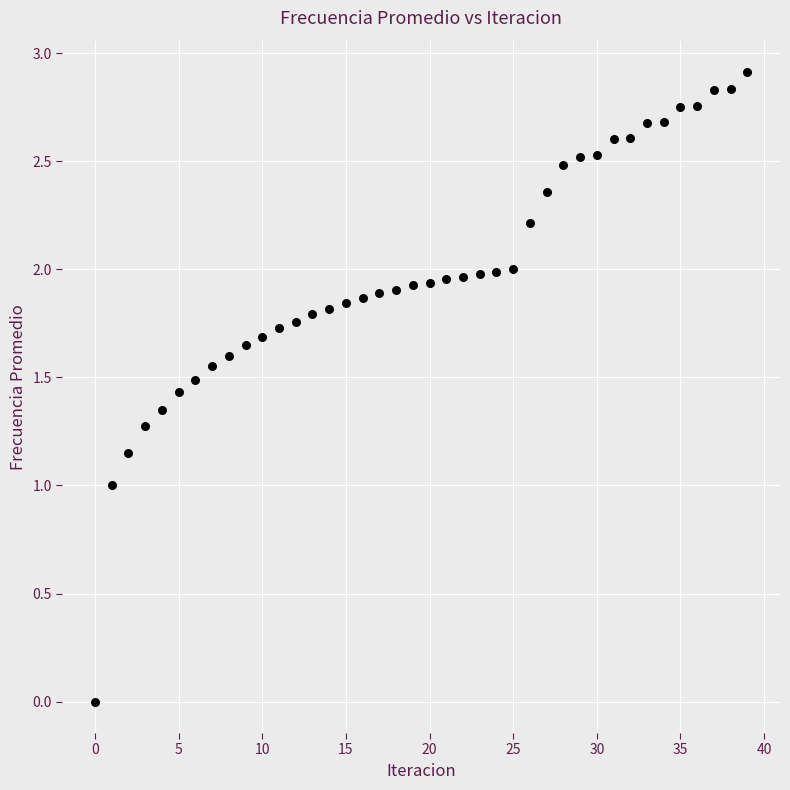

What is the range of Y values (max minus min)?

2.9